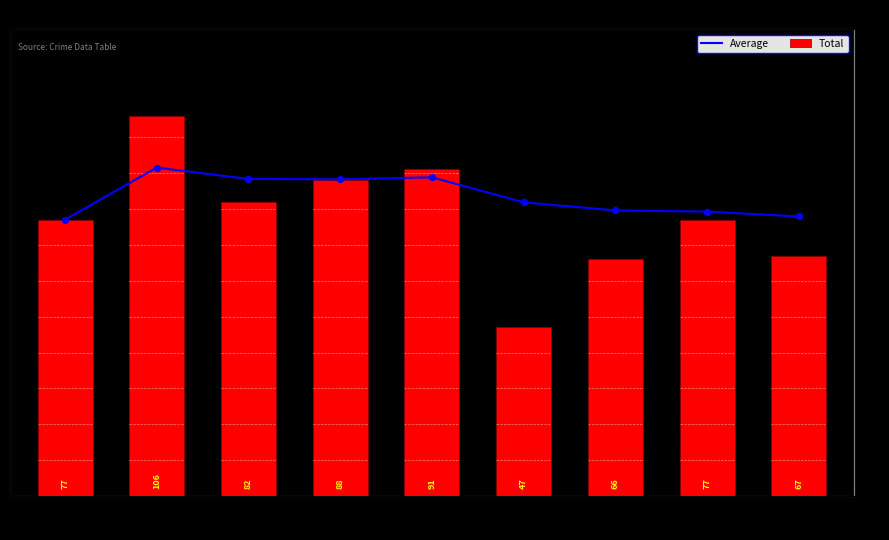

Which series has the largest Y range (max minus min)?

Total